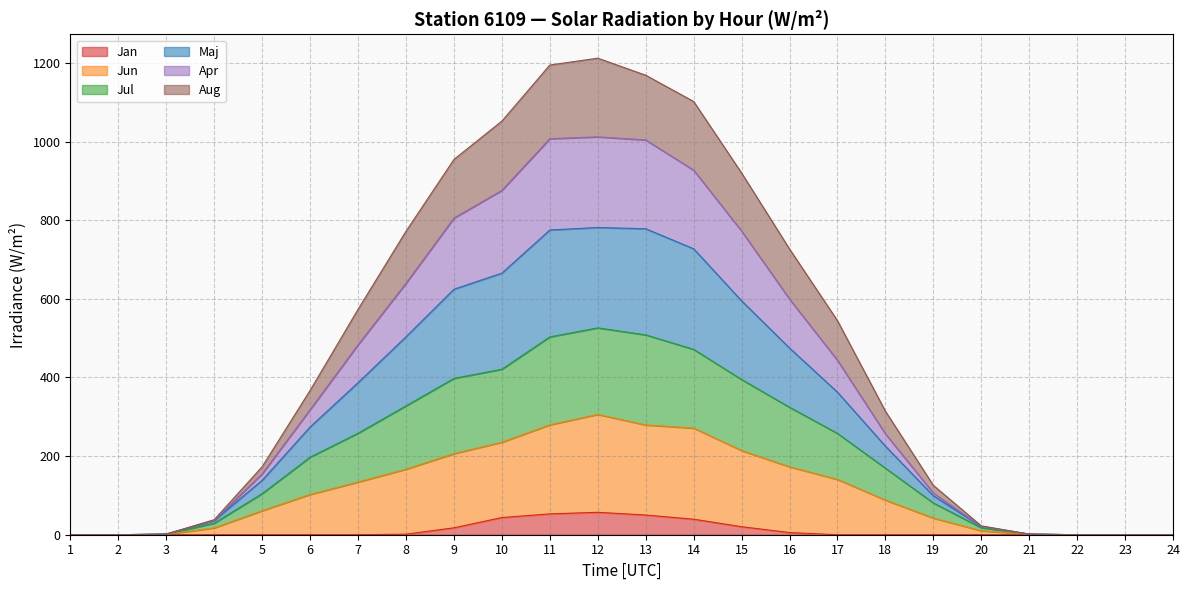

True or false: Aug and Apr cross at least once.

False